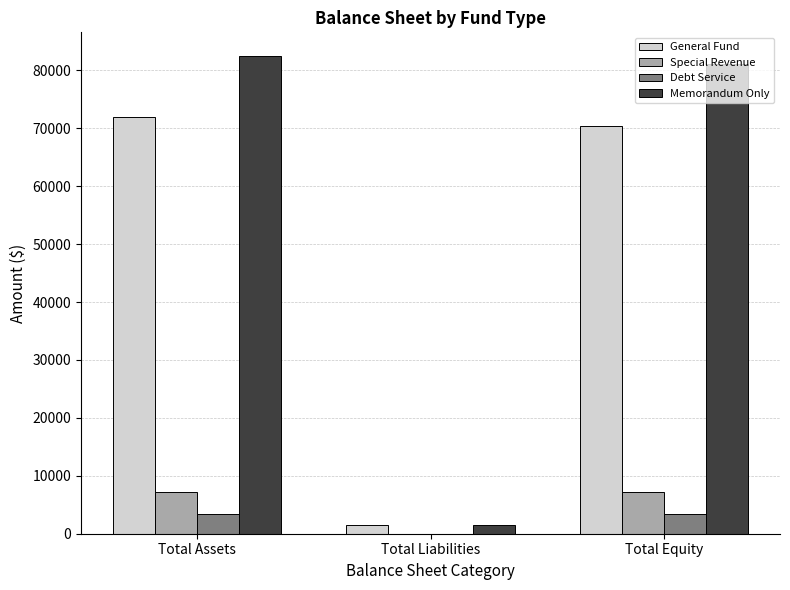

What is the difference between the Special Revenue values at Total Equity and Total Liabilities?

7231